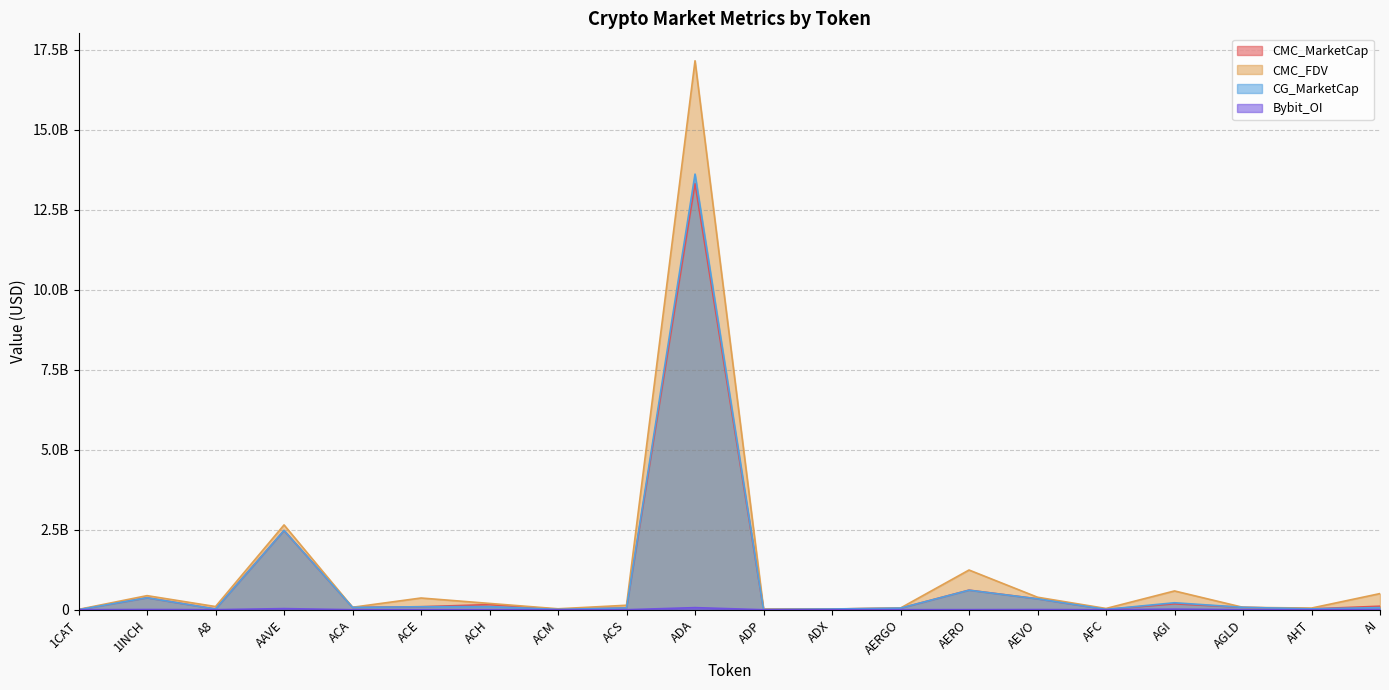

What are all the series names shown in the legend?

CMC_MarketCap, CMC_FDV, CG_MarketCap, Bybit_OI